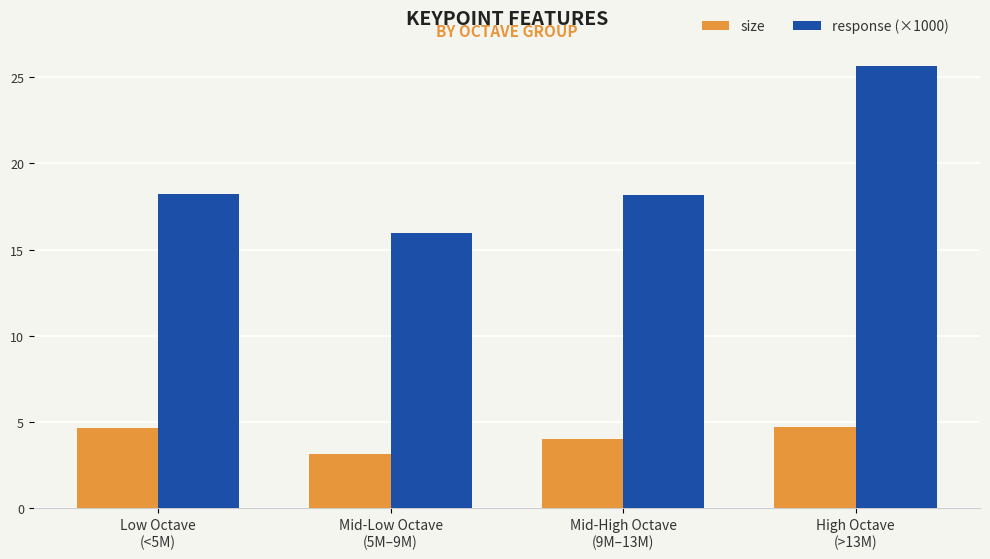

Between Low Octave
(<5M) and Mid-Low Octave
(5M–9M), which series saw the biggest shift?

response (×1000)